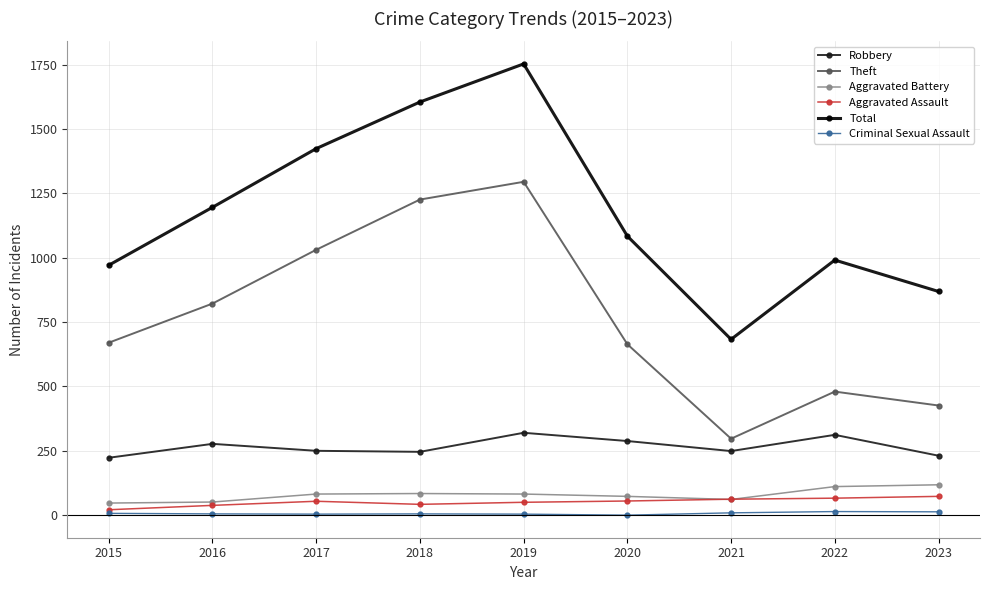

What is the difference between the maximum and minimum values in the Criminal Sexual Assault series?

14